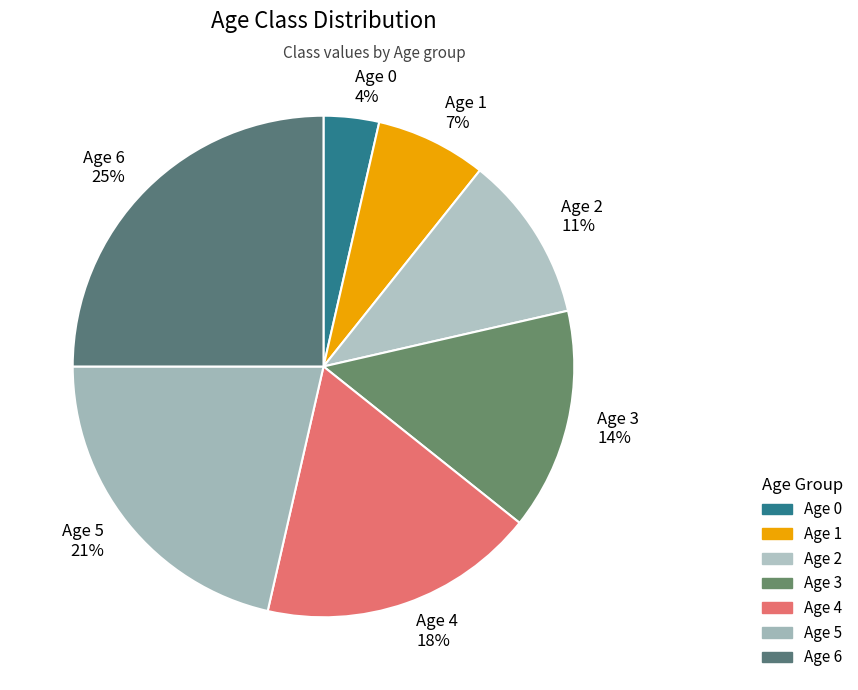

What percentage is the Age 2 slice, to the nearest percent?

11%